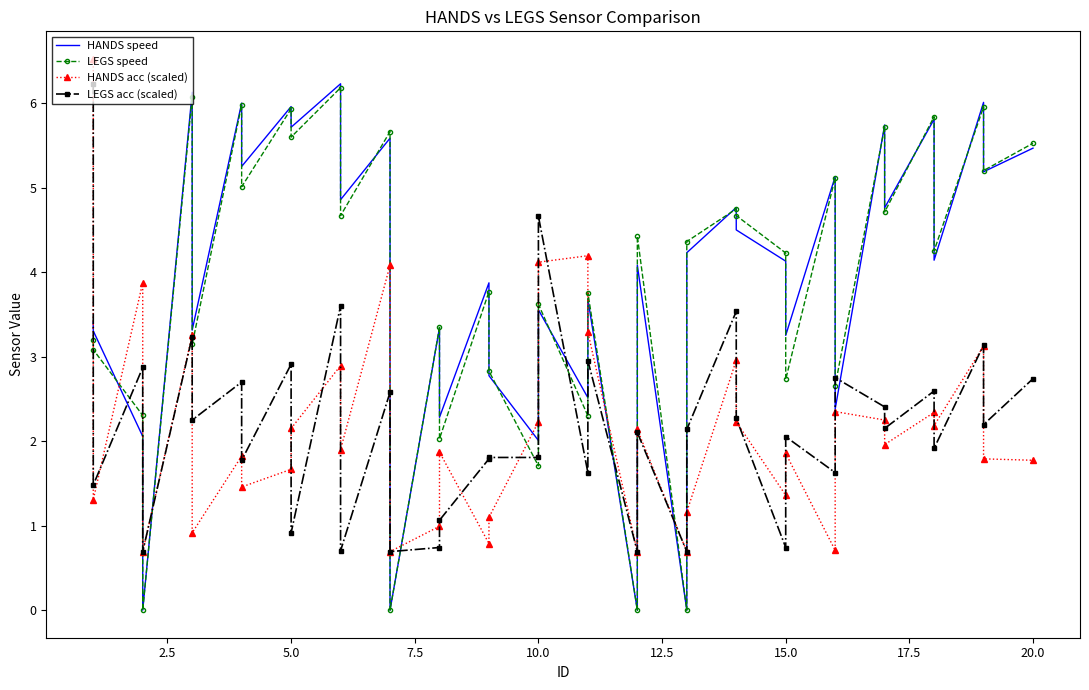

Count the number of categories in the chart.

39